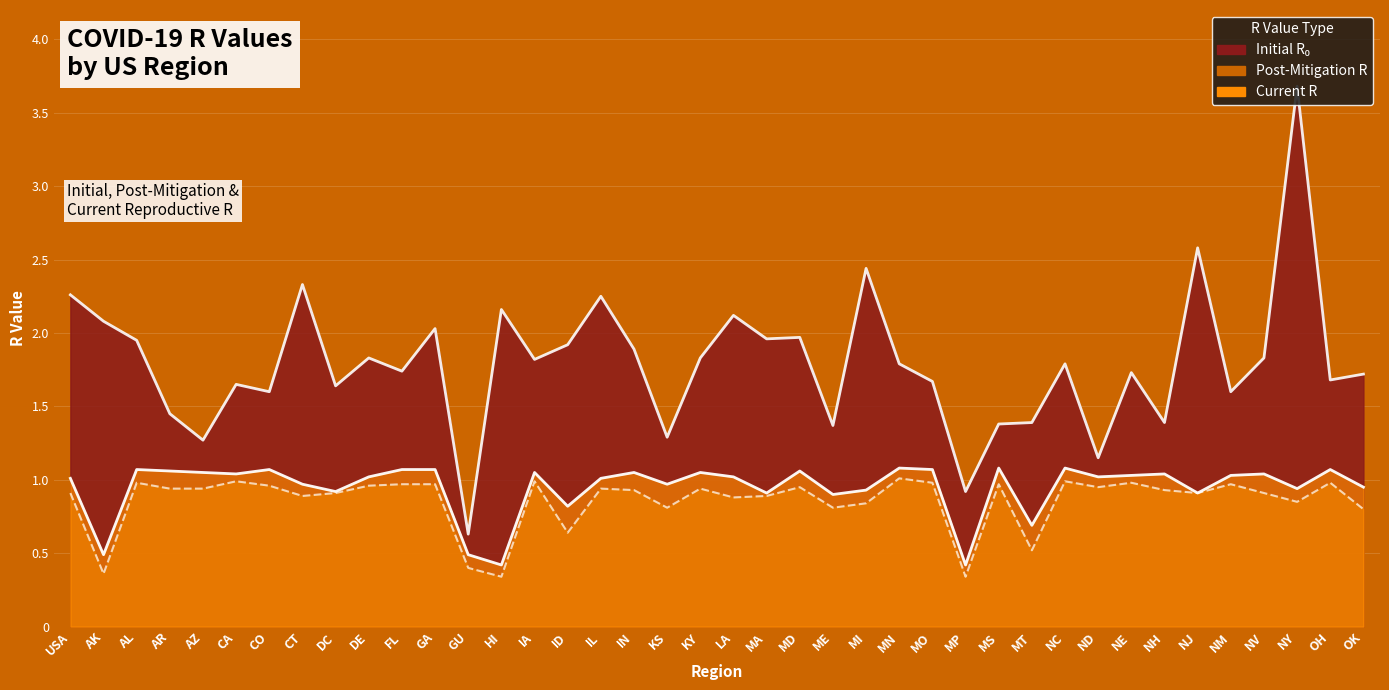

In initial_r_0, how many points are lower than both neighbors (excluding endpoints)?

14